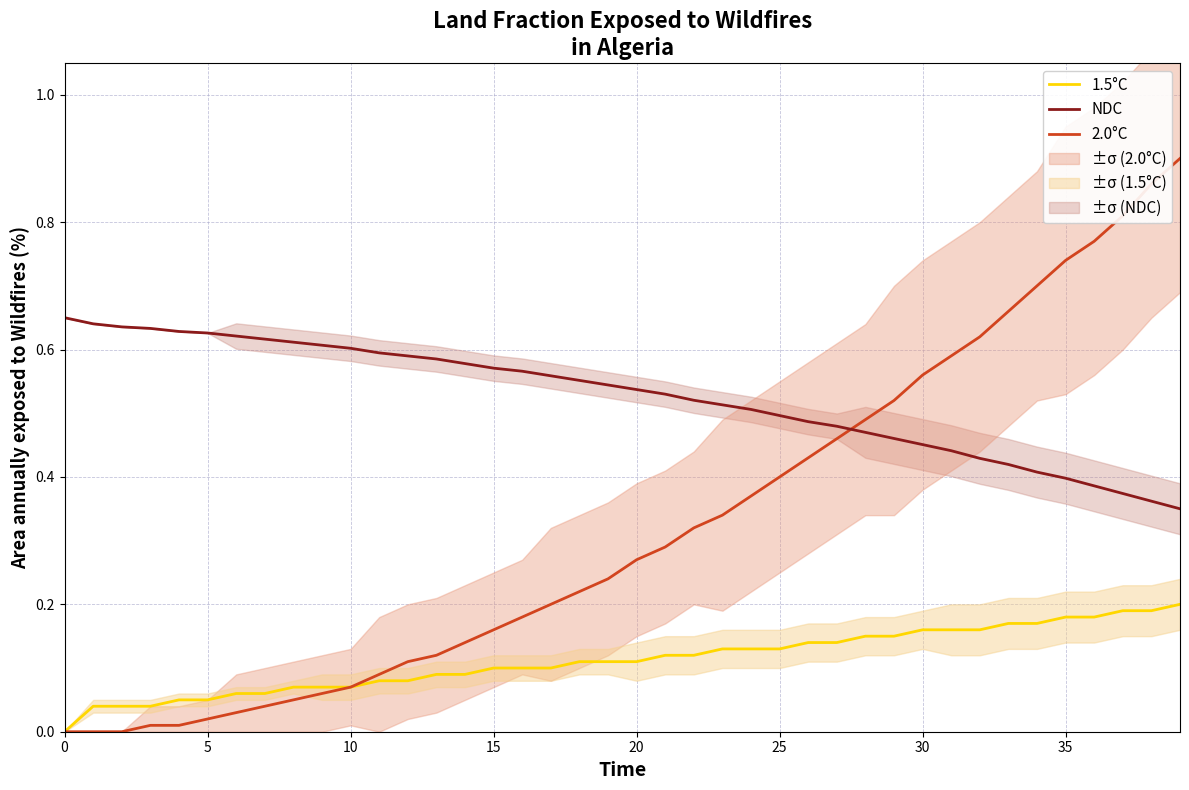

True or false: NDC and 1.5°C cross at least once.

False